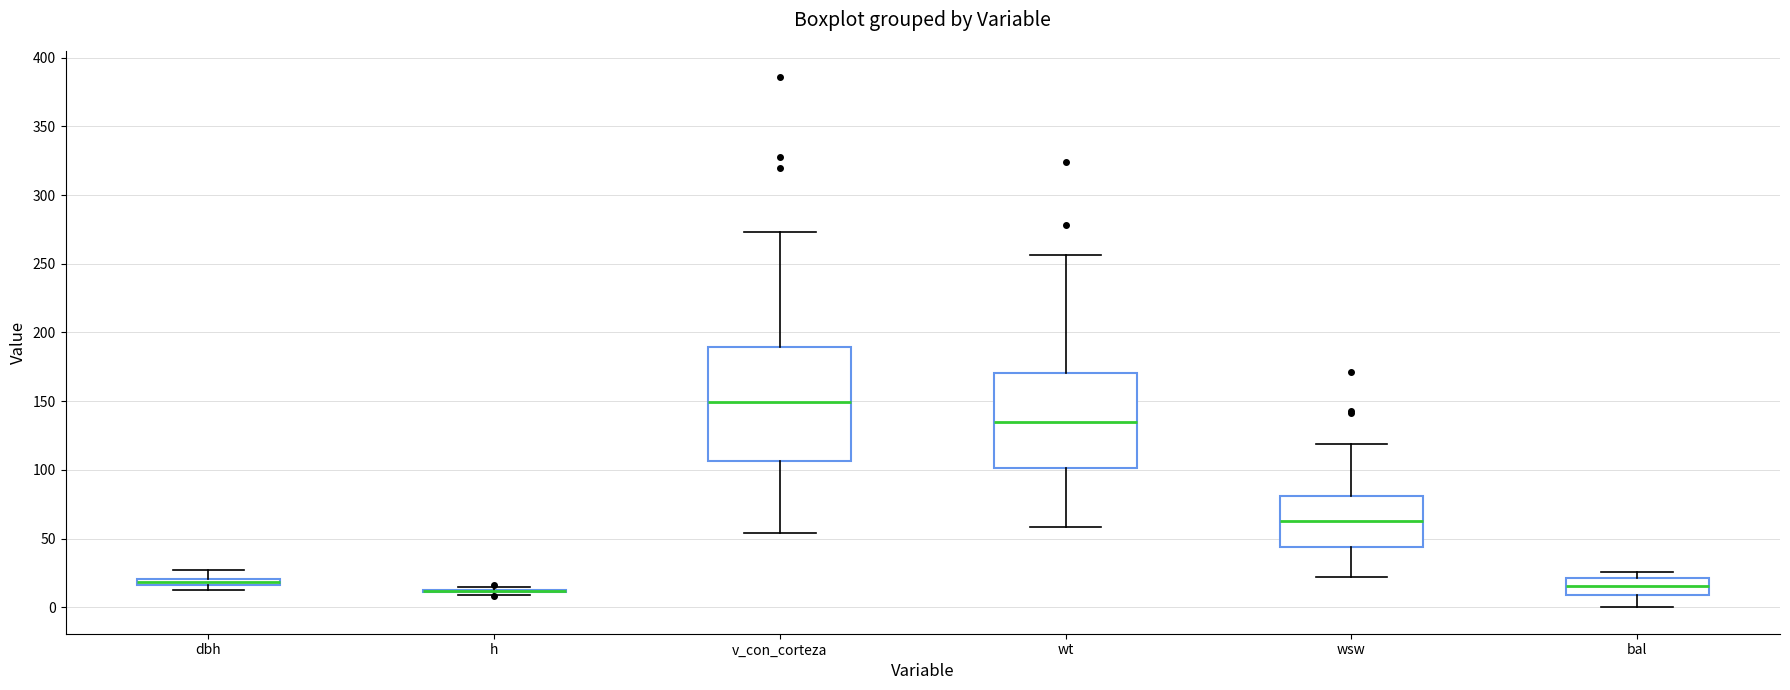

Where does the upper whisker of the box for v_con_corteza end on the y-axis? The values are not printed on the chart, so give them approximately, as read against the axis.

275